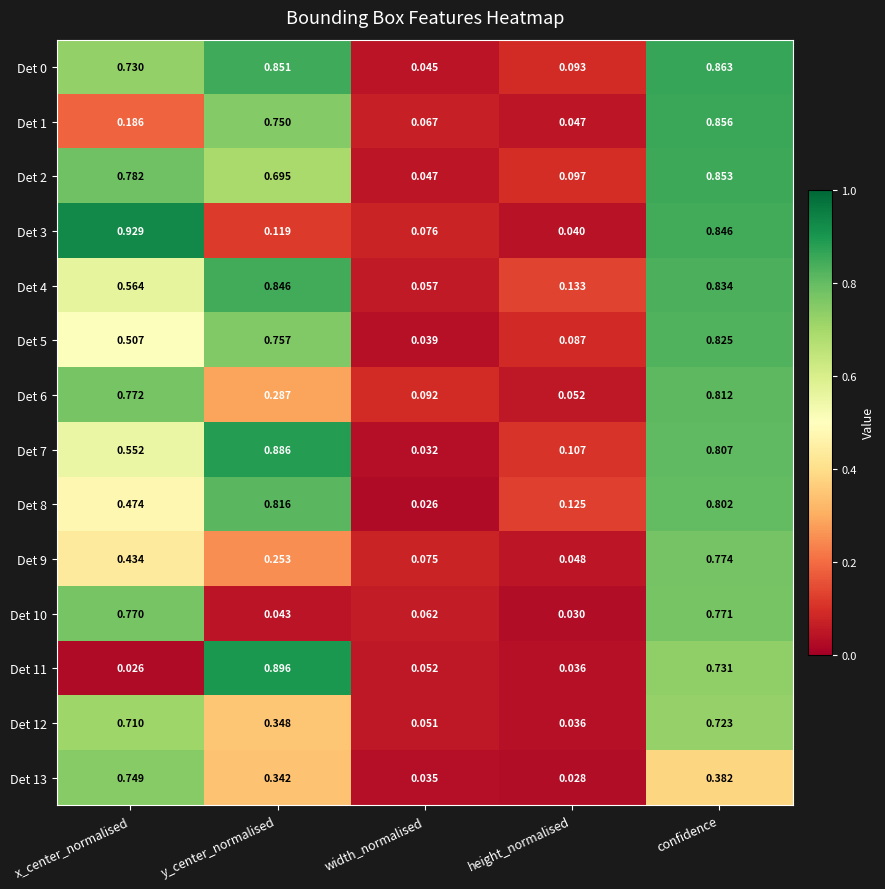

Which series changed the most between y_center_normalised and height_normalised?

Det 11